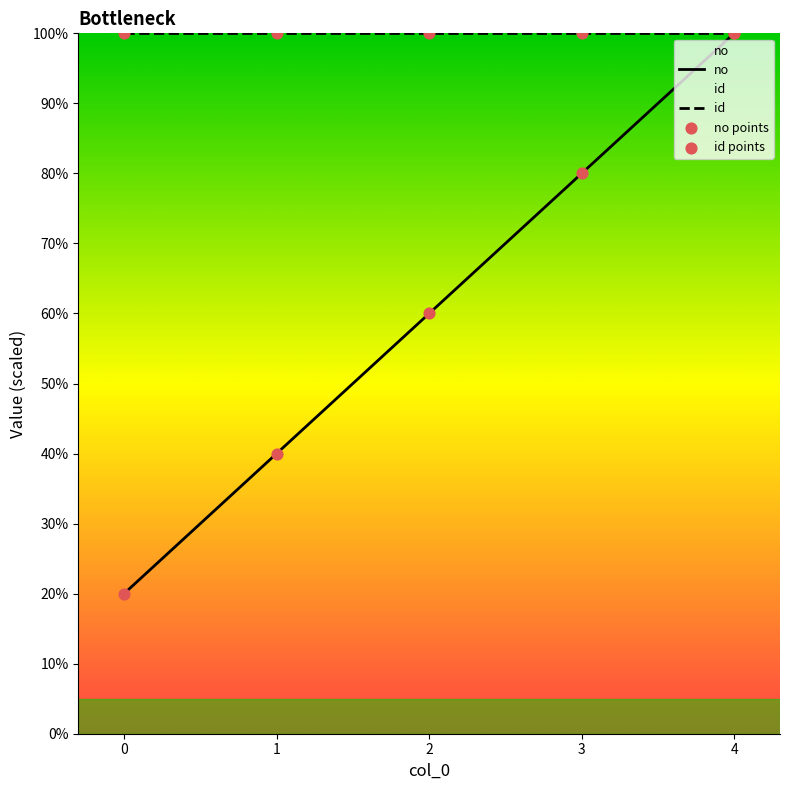

At which category is the sum across all series the highest?

4